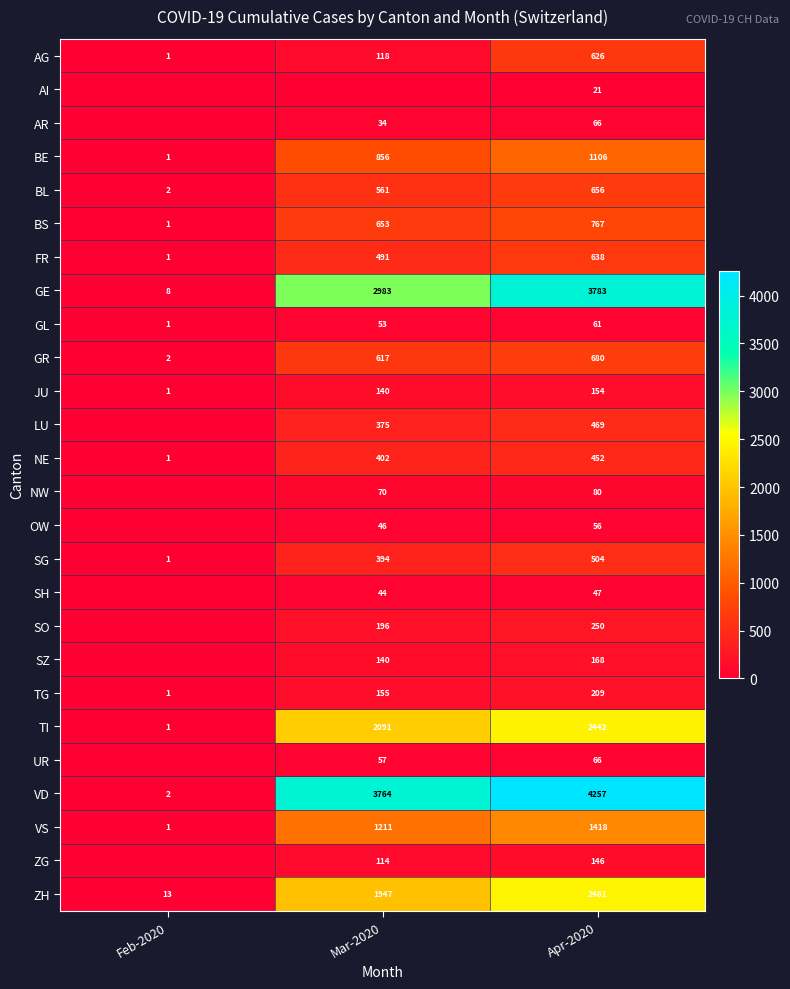

How many values in the TI series are below 2091?

1